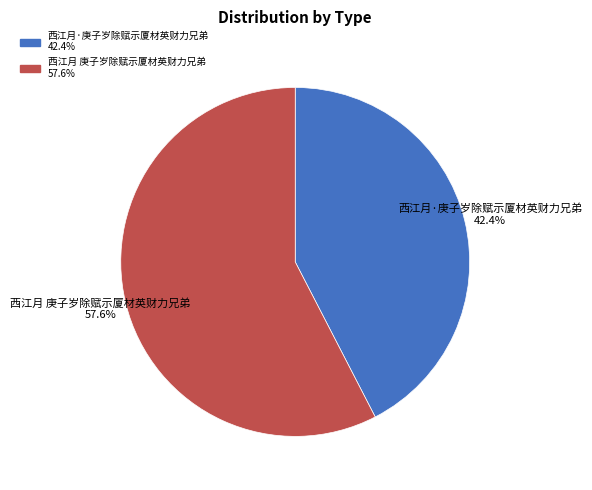

To the nearest percent, what is the average slice percentage?

50%